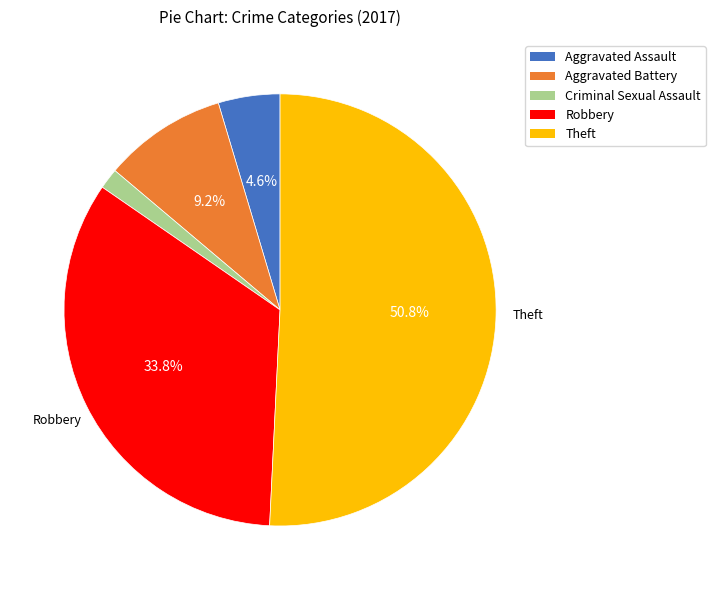

Does Theft account for over 50% of the chart?

Yes